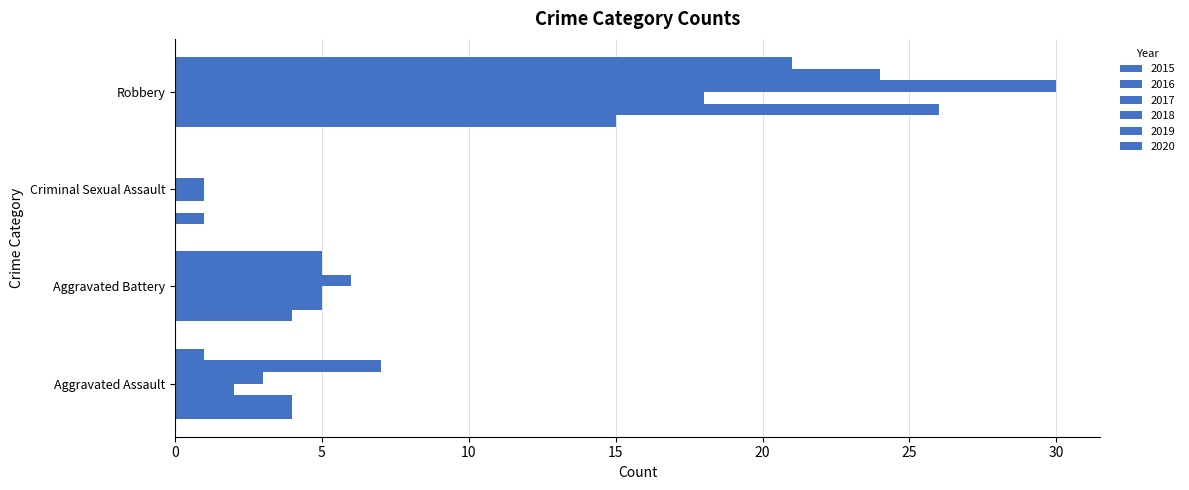

How many values in 2016 are above zero?

3